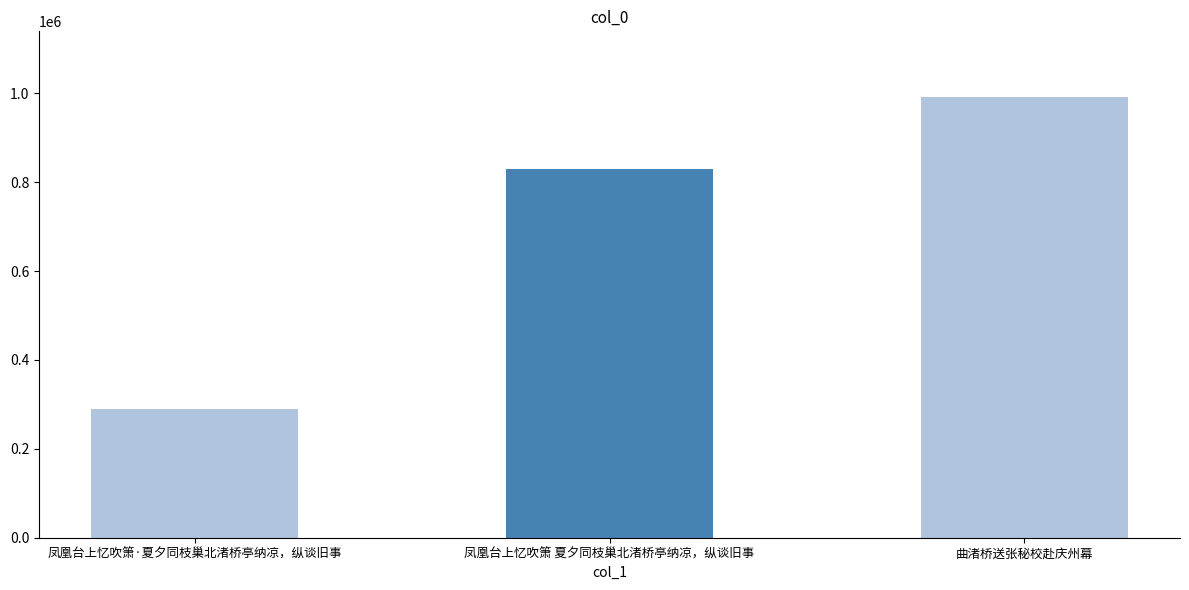

Which category has the lowest value across all series?

凤凰台上忆吹箫·夏夕同枝巢北渚桥亭纳凉，纵谈旧事